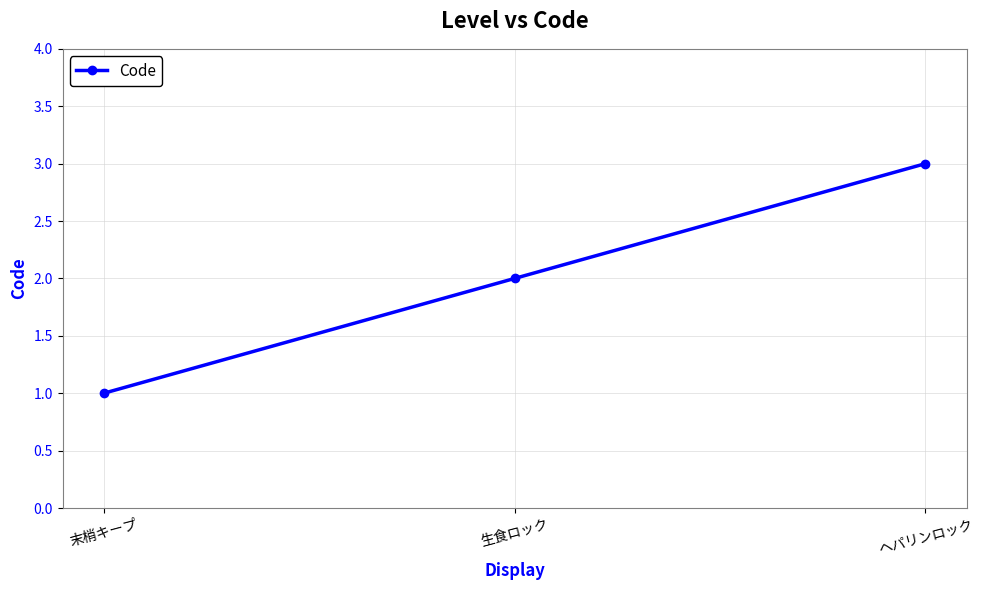

Between ヘパリンロック and 末梢キープ, which is larger?

ヘパリンロック